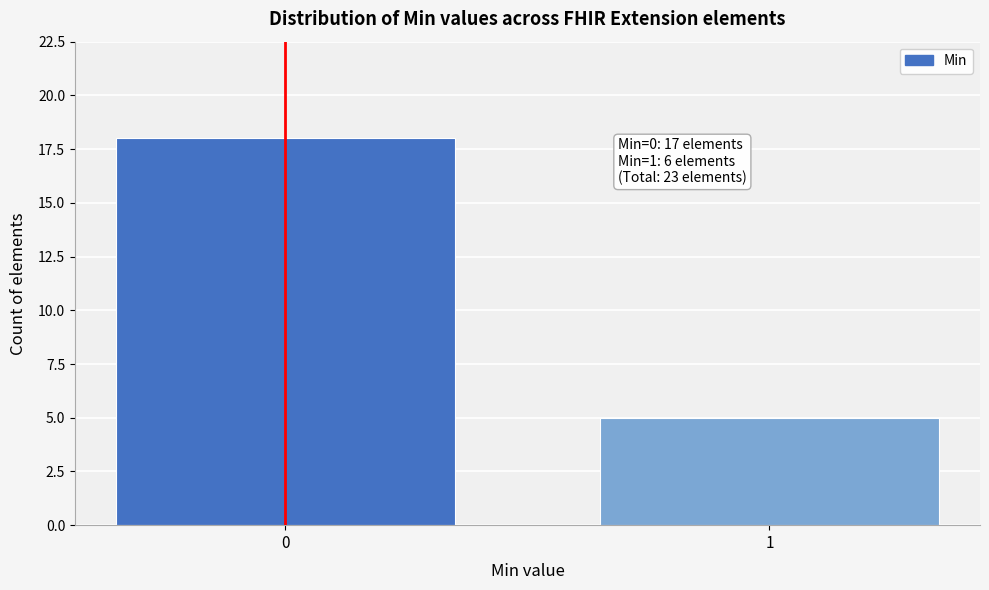

Reading left to right, extract all data points from this chart.

18	5